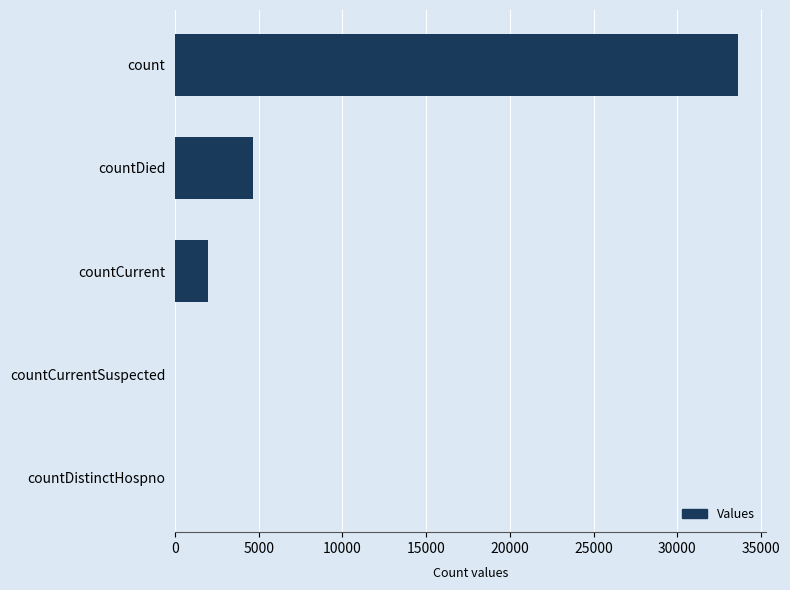

What is the sum of all values?

40285